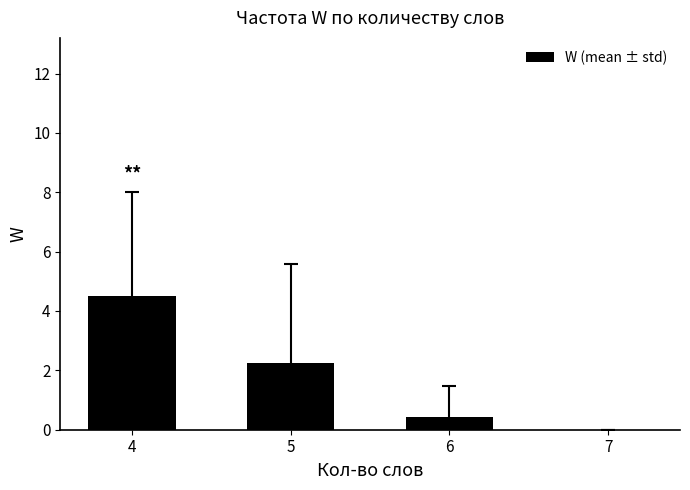

At which label is the value closest to 2?

5